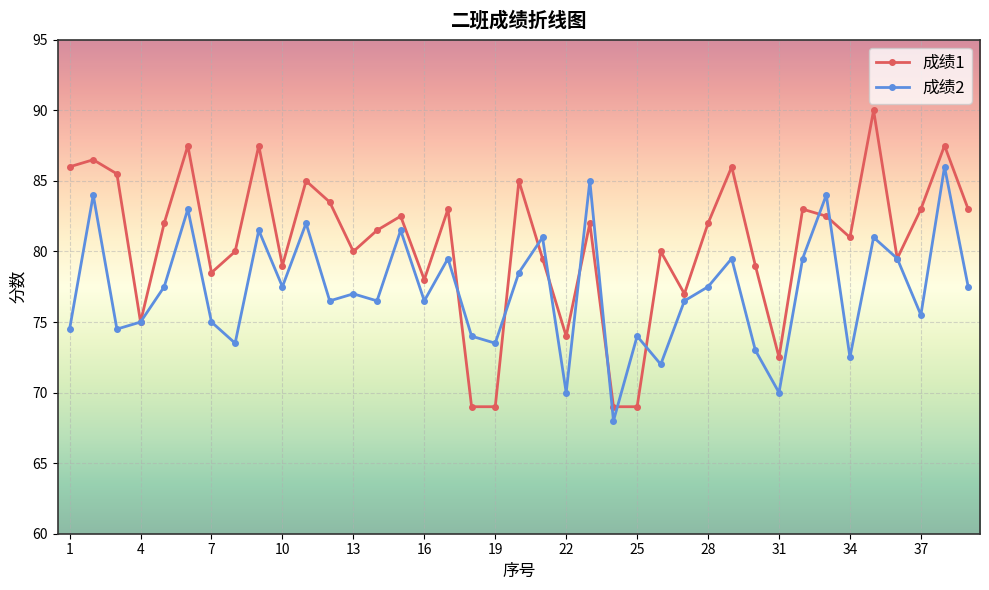

What is the value of the 成绩2 point at the 16th from the left?

76.5